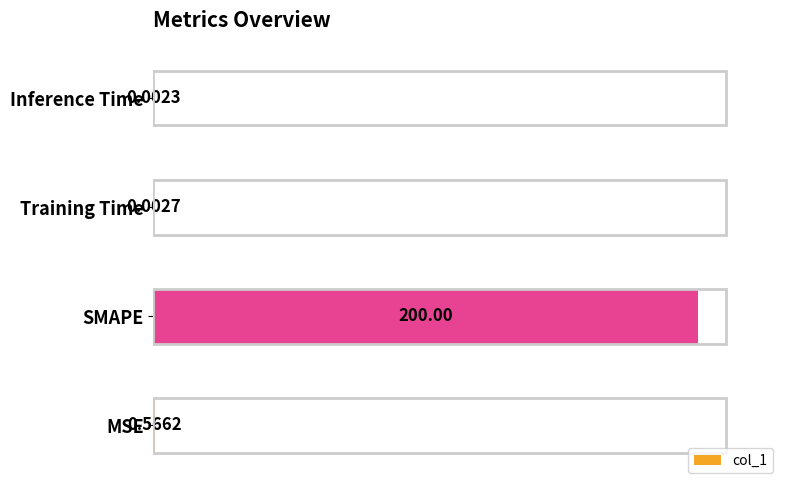

Which category has the highest value across all series?

SMAPE